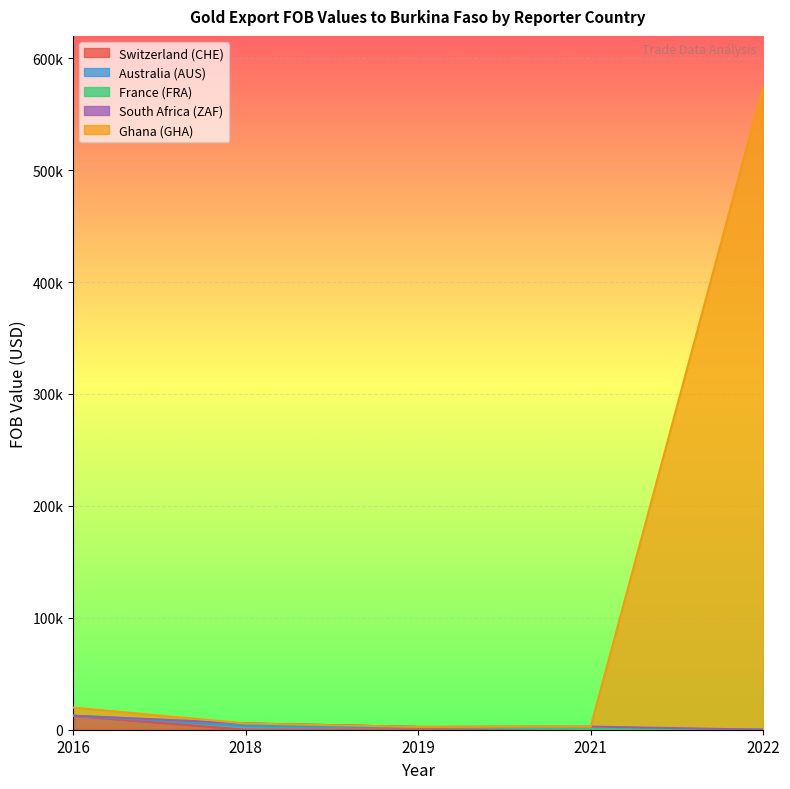

What is the spread (max minus min) of values at 2019?

2216.2